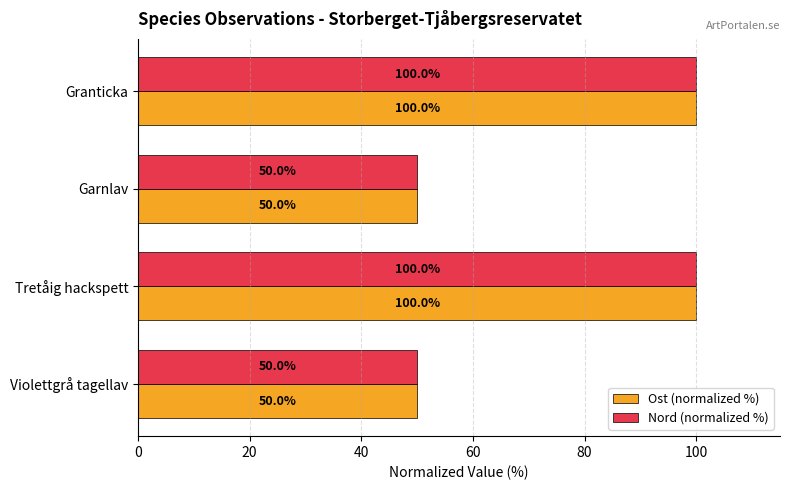

What is the minimum value shown in the chart?

50.0